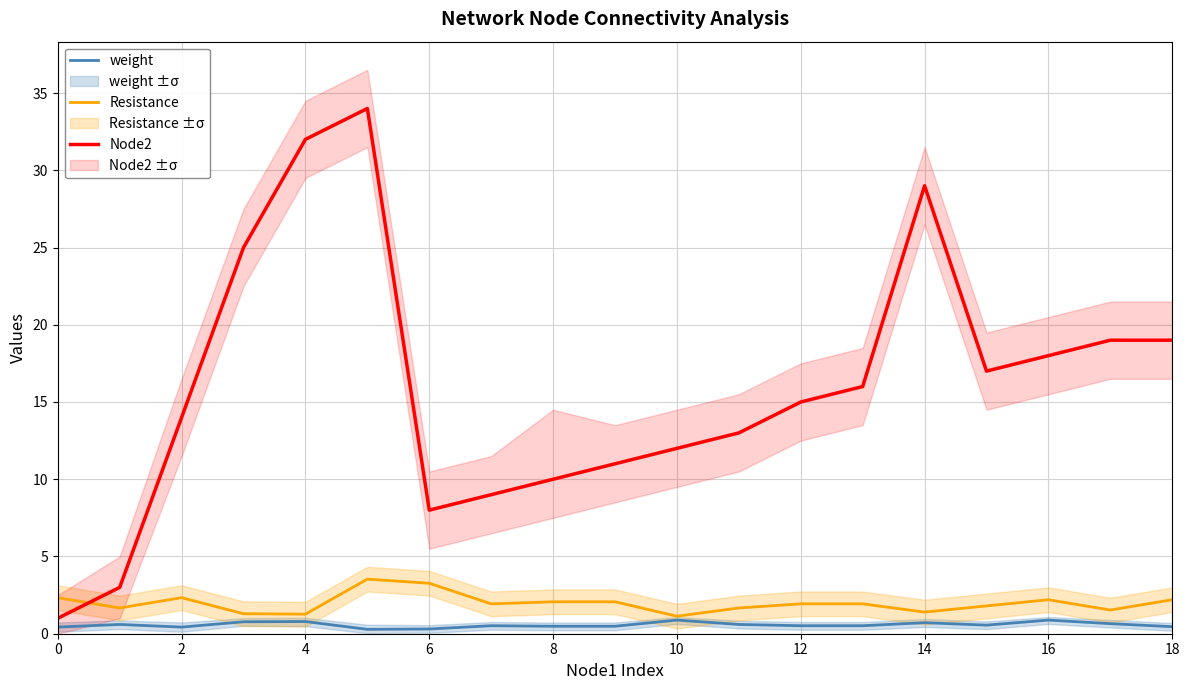

Is it true that Node2 equals 29.0 at 14?

True